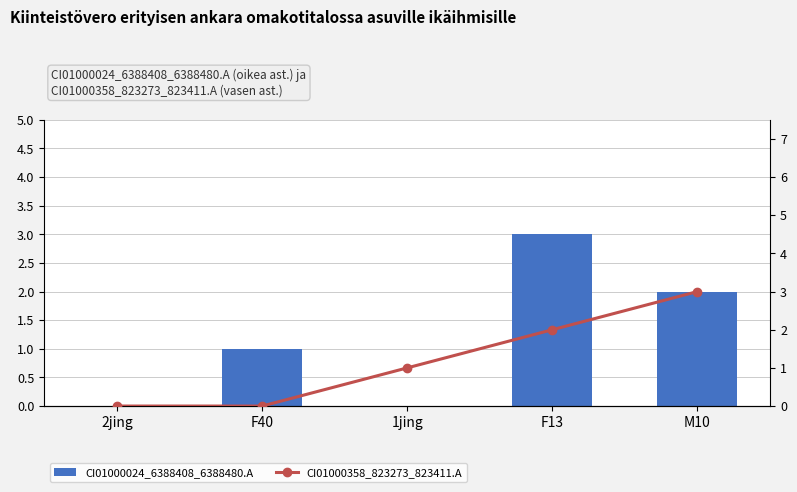

What is the average value of the CI01000358_823273_823411.A series?

1